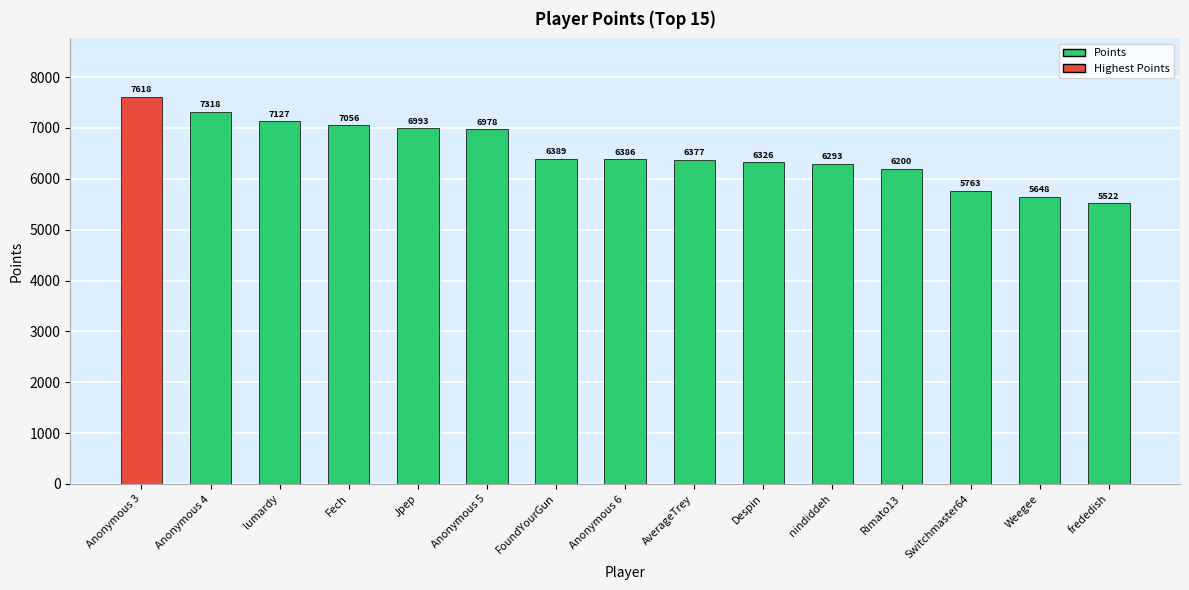

Reading left to right, what are all the values shown in this chart?

Anonymous 3=7618	Anonymous 4=7318	lumardy=7127	Fech=7056	Jpep=6993	Anonymous 5=6978	FoundYourGun=6389	Anonymous 6=6386	AverageTrey=6377	Despin=6326	nindiddeh=6293	Rimato13=6200	Switchmaster64=5763	Weegee=5648	frededish=5522